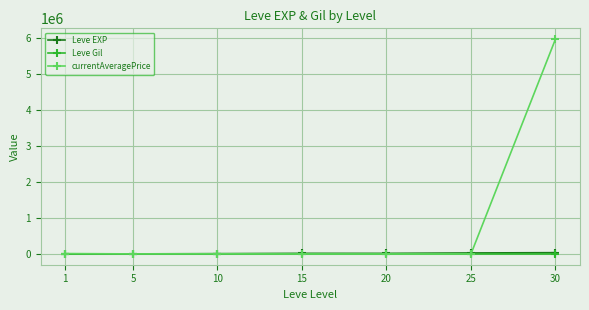

True or false: Leve Gil and Leve EXP cross at least once.

False